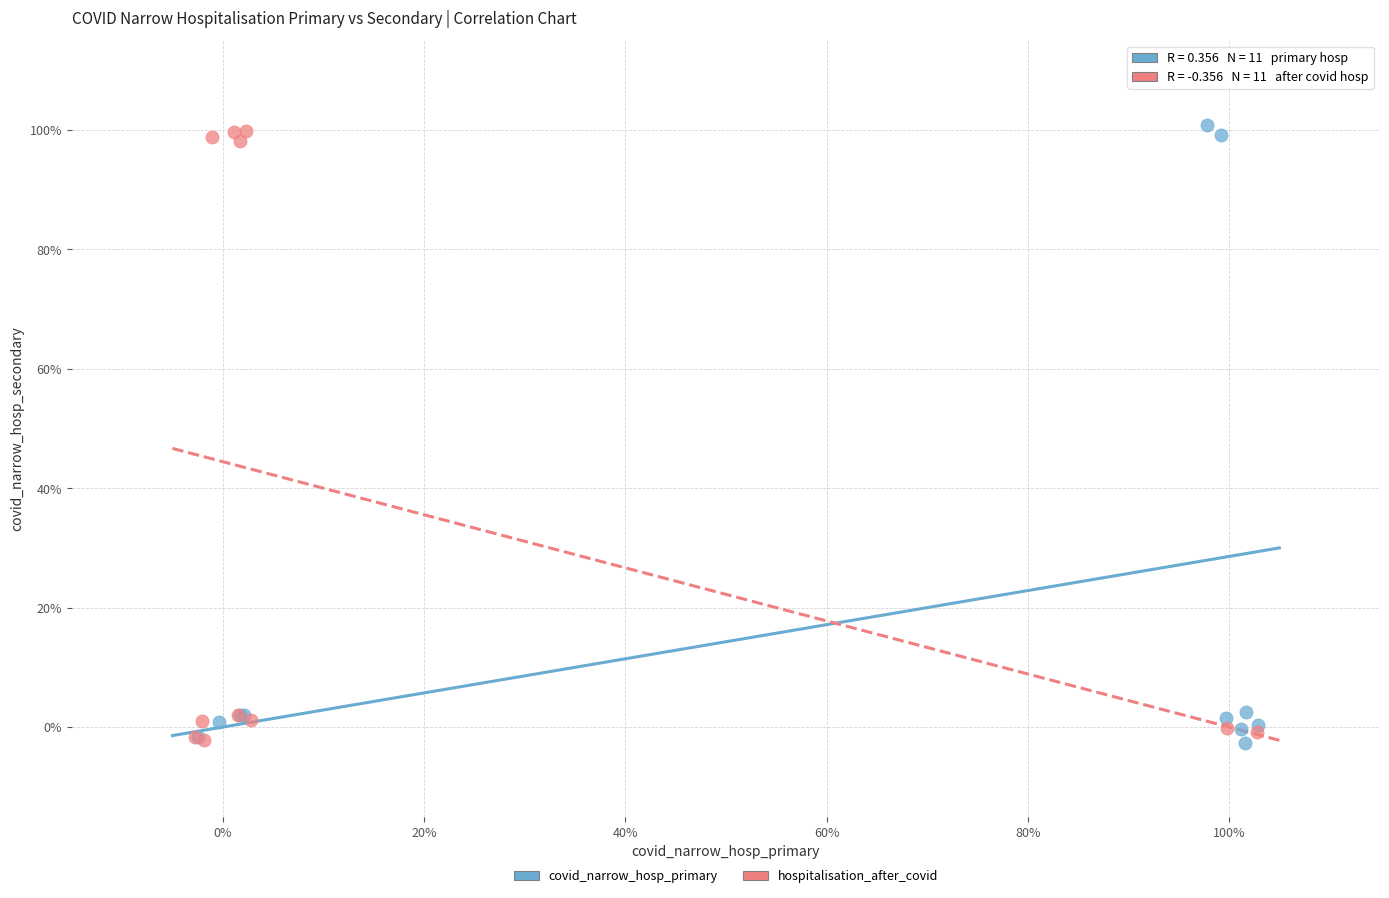

What are all the series names shown in the legend?

covid_narrow_hosp_primary, hospitalisation_after_covid